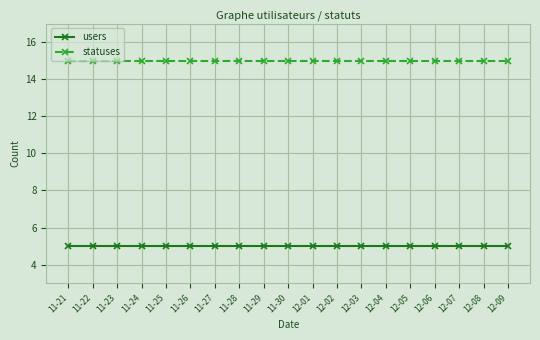

Reading right to left, transcribe all the data shown in this chart.

users: 5	5	5	5	5	5	5	5	5	5	5	5	5	5	5	5	5	5	5
statuses: 15	15	15	15	15	15	15	15	15	15	15	15	15	15	15	15	15	15	15